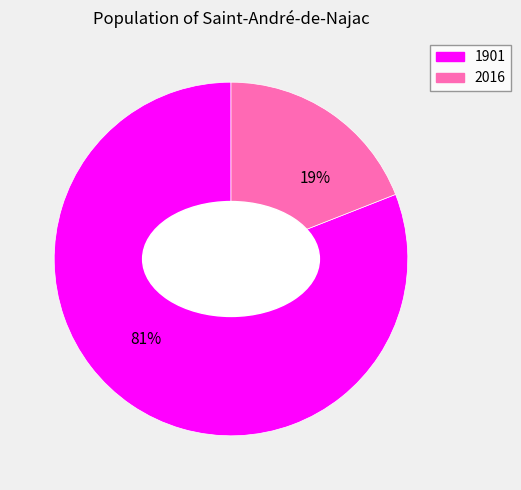

What is the largest slice in the pie chart?

1901